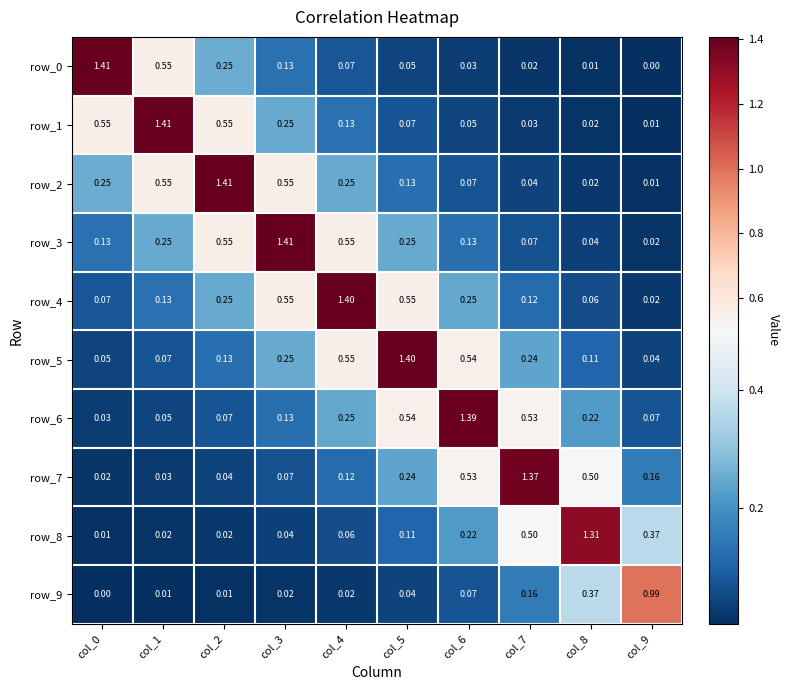

Is the value of row_6 at col_5 greater than the value of row_9 at col_1?

Yes